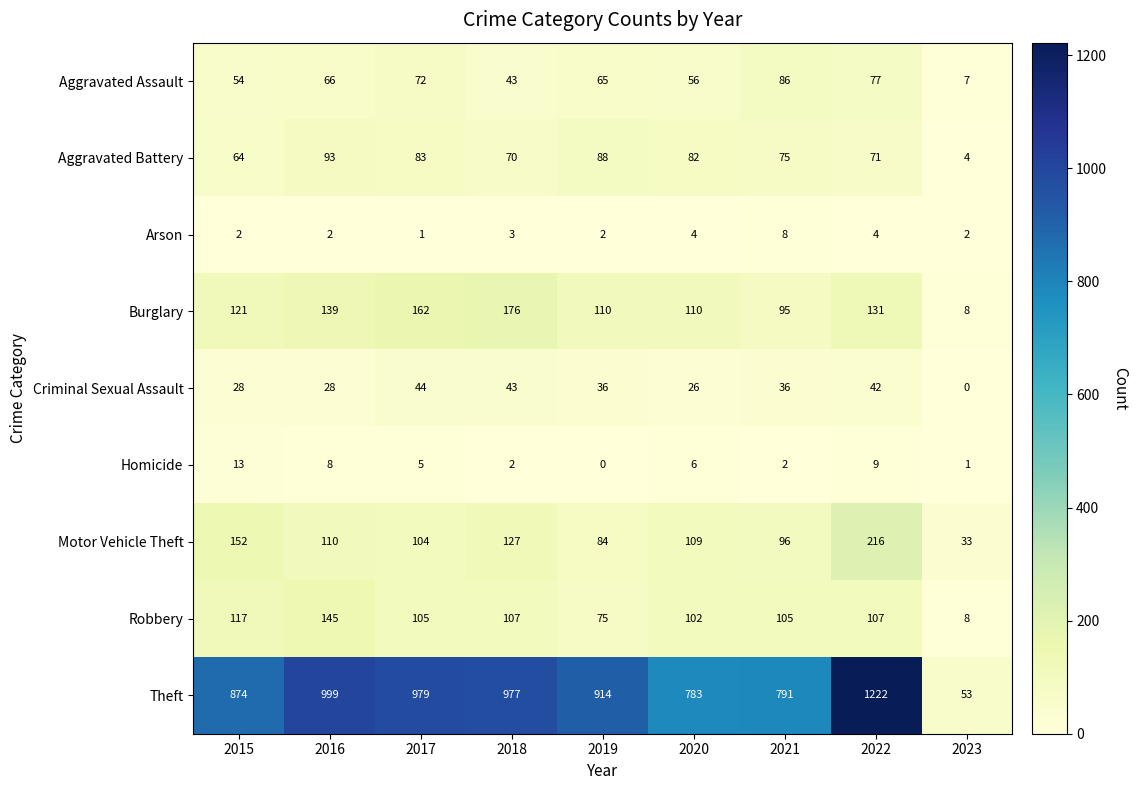

What is the sum of all Motor Vehicle Theft values?

1031